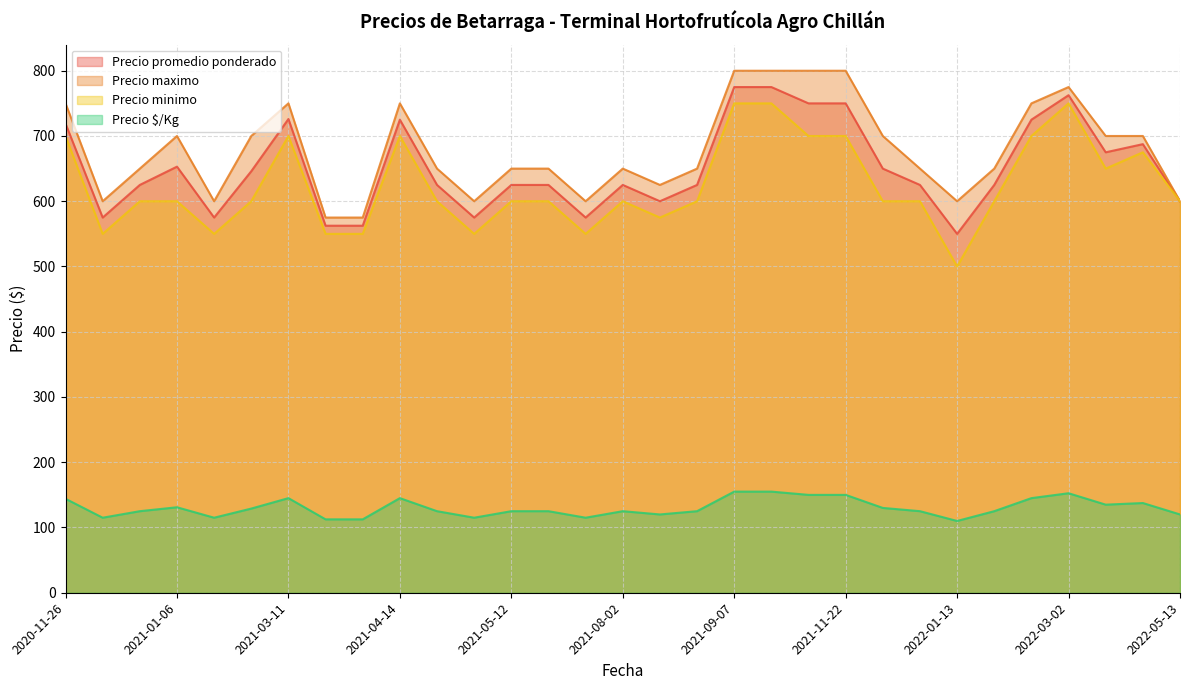

Between 2021-08-16 and 2021-07-28, which is larger?

2021-07-28